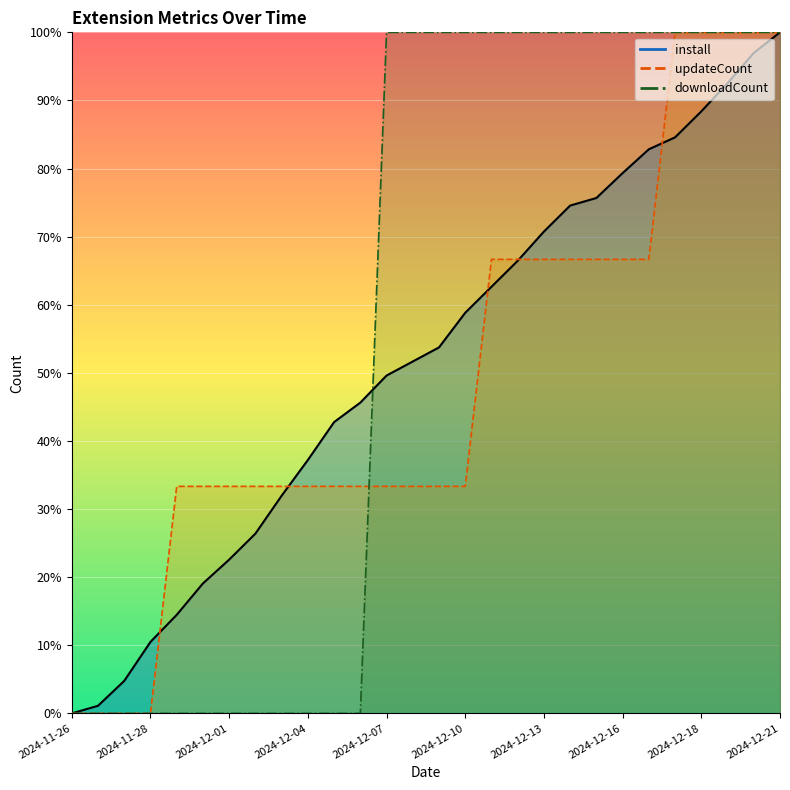

Is it true that install equals 106.3 at 2024-12-11?

False